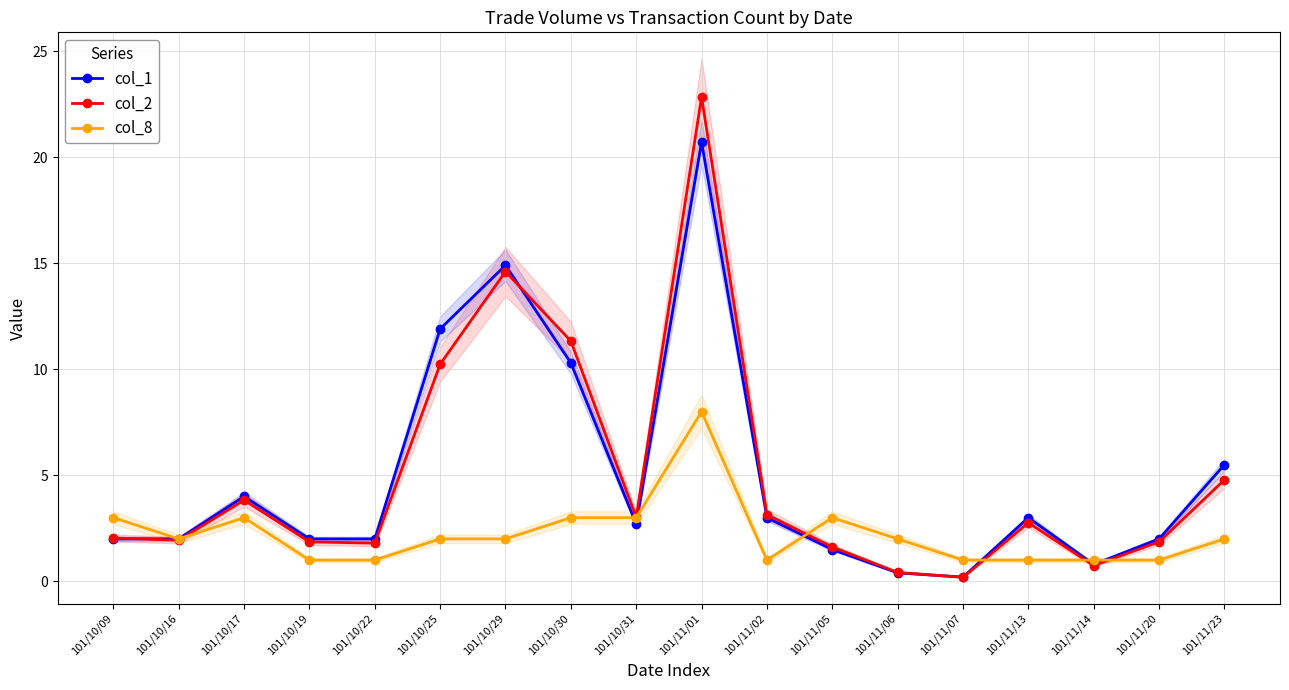

Reading left to right, list all the values displayed in this chart.

col_1: 2.0	2.0	4.0	2.0	2.0	11.9	14.9	10.3	2.7	20.7	3.0	1.5	0.4	0.2	3.0	0.8	2.0	5.5
col_2: 2.0	1.9	3.8	1.9	1.8	10.2	14.6	11.3	3.0	22.8	3.1	1.6	0.4	0.2	2.8	0.7	1.9	4.8
col_8: 3.0	2.0	3.0	1.0	1.0	2.0	2.0	3.0	3.0	8.0	1.0	3.0	2.0	1.0	1.0	1.0	1.0	2.0